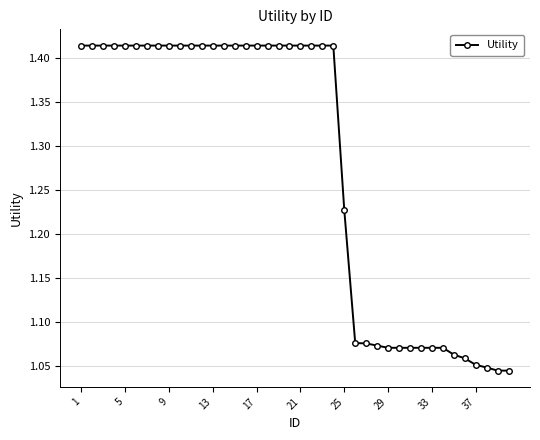

Count the values in the range 1 to 2.

40